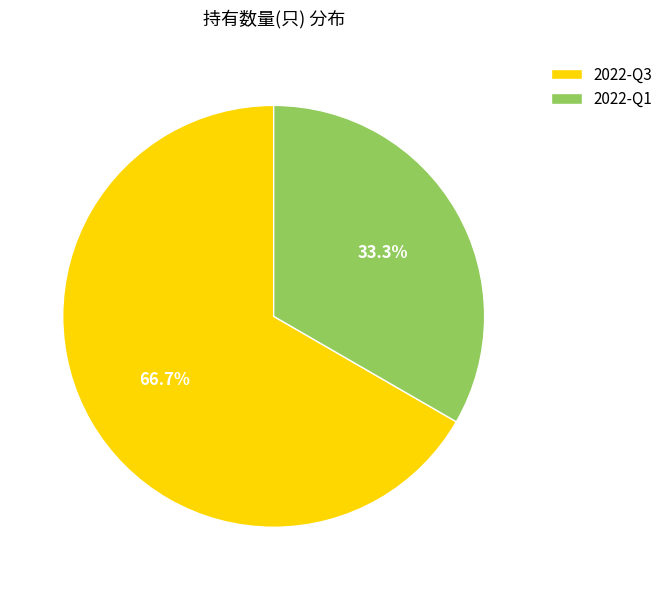

Which slice is the smallest?

2022-Q1